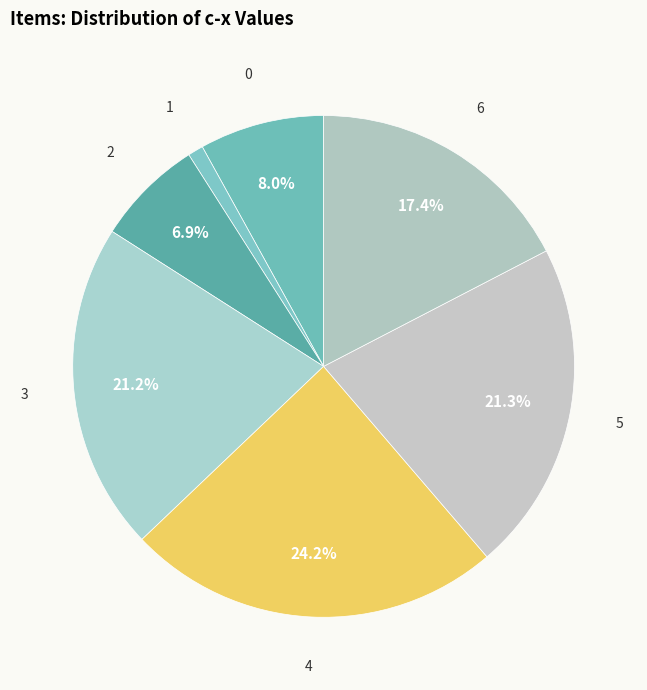

Is there a majority slice in this chart?

No